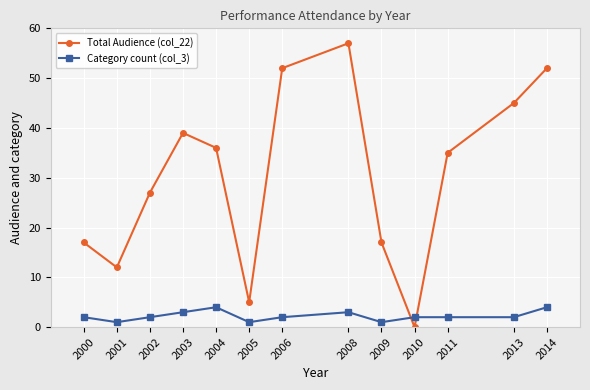

How many values in Total Audience (col_22) are above zero?

12